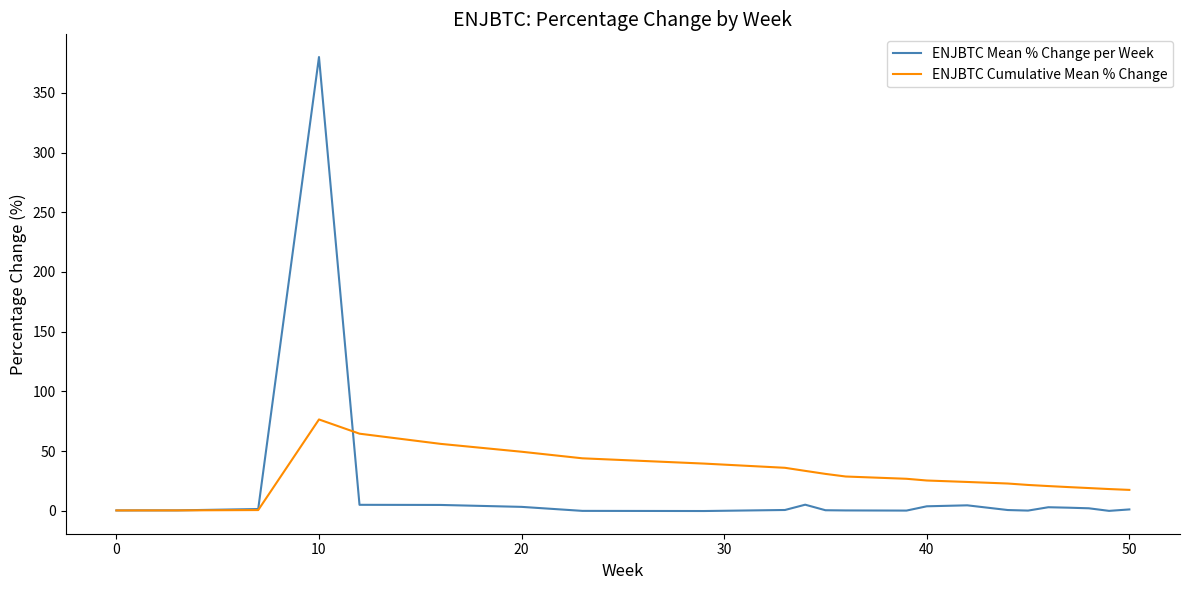

How many lines are shown in the chart?

2